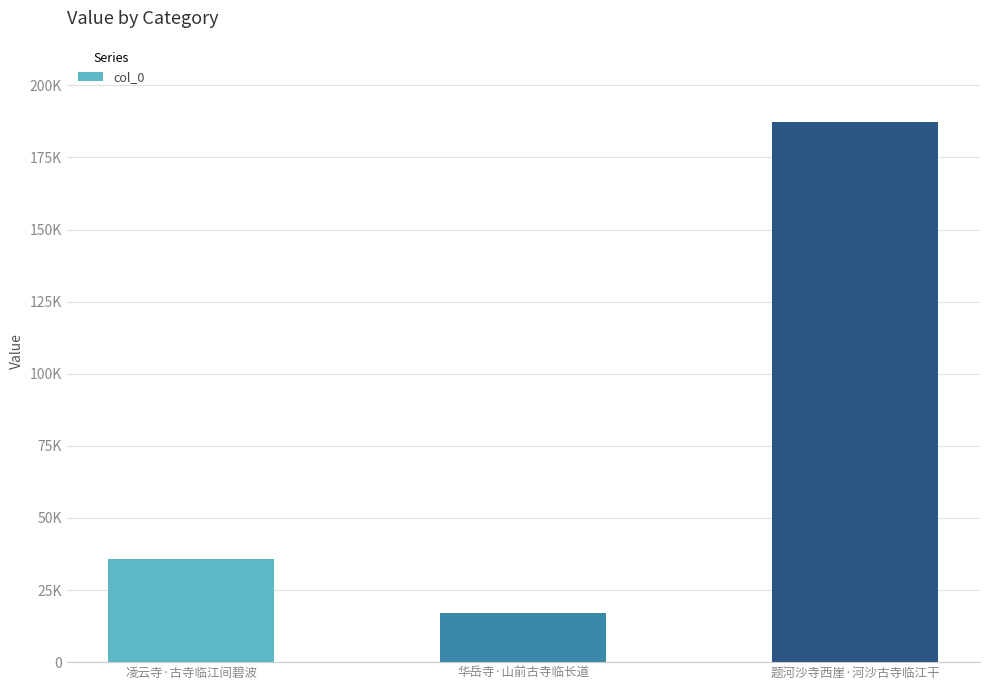

Rank the categories by value from lowest to highest.

华岳寺·山前古寺临长道, 凌云寺·古寺临江间碧波, 题河沙寺西崖·河沙古寺临江干